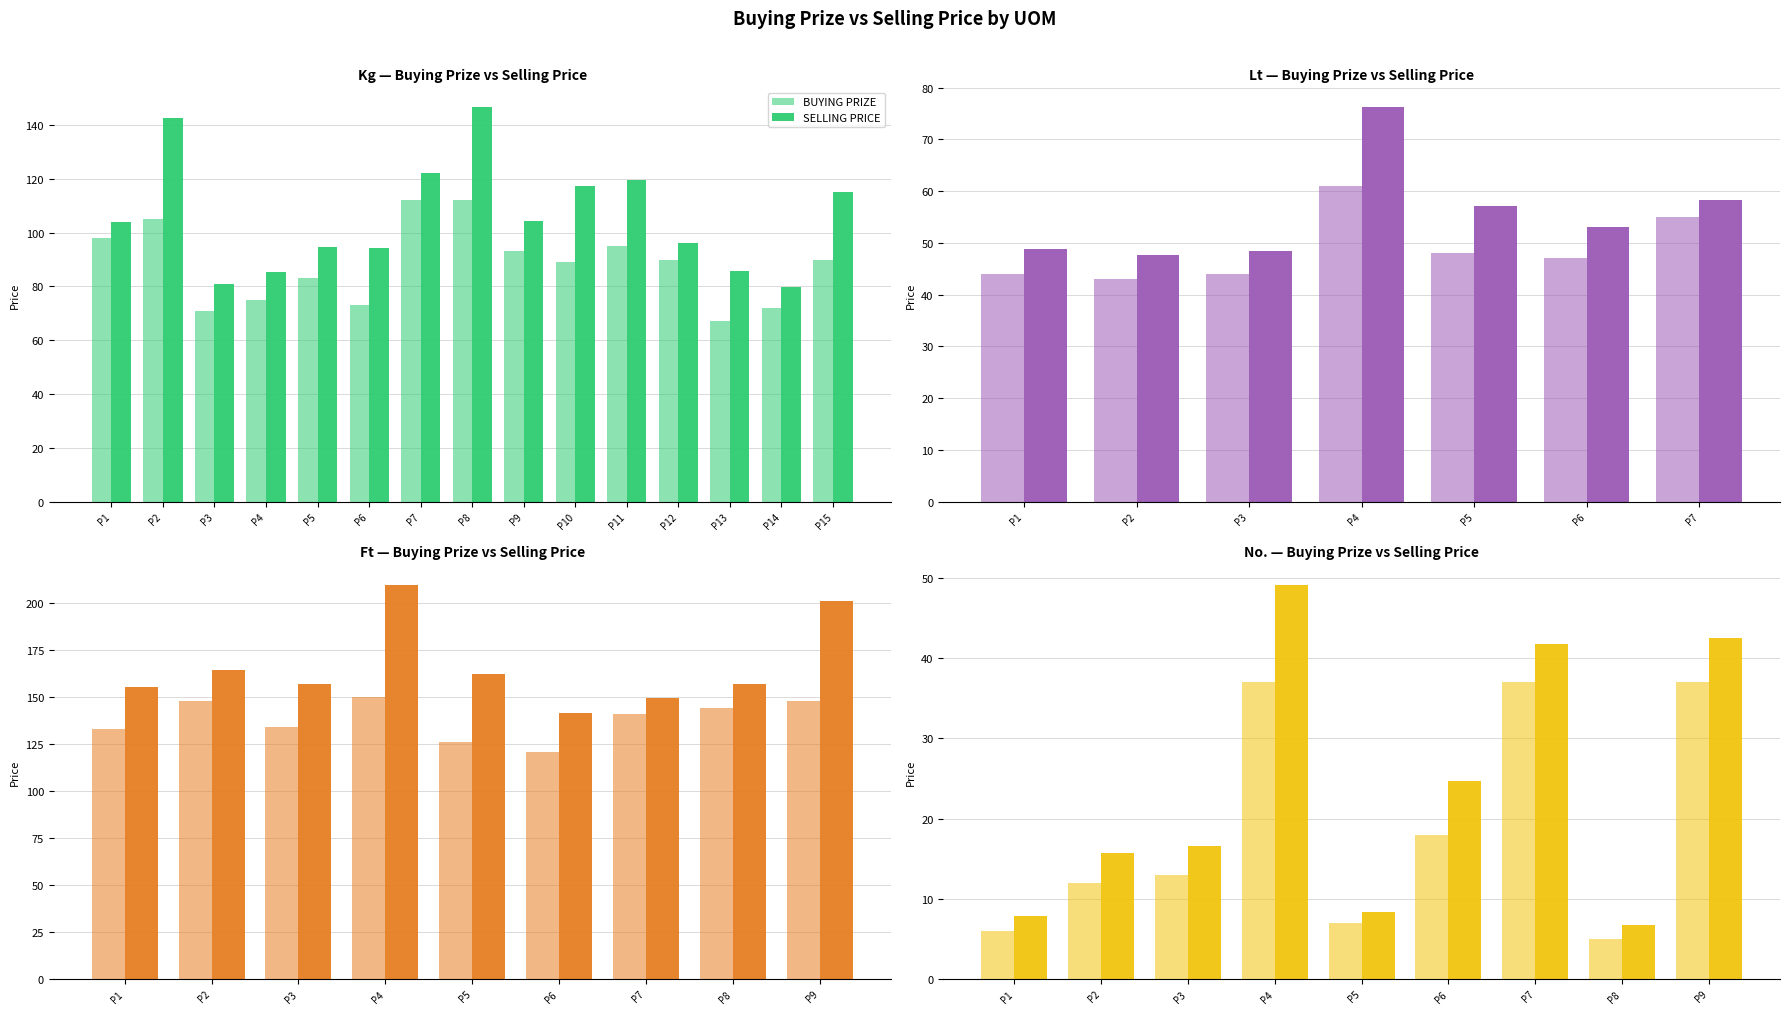

What is the average value of the SELLING PRICE series?

23.7